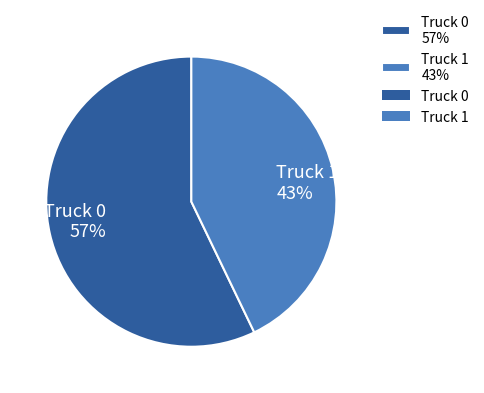

True or false: Truck 1 accounts for 43% of the total.

True